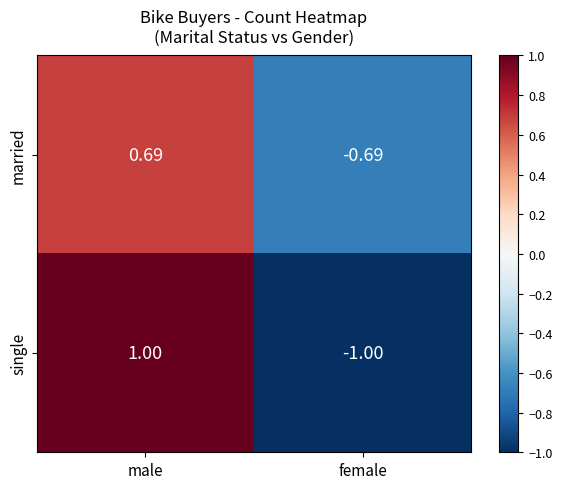

Which series has the largest range (max minus min)?

single